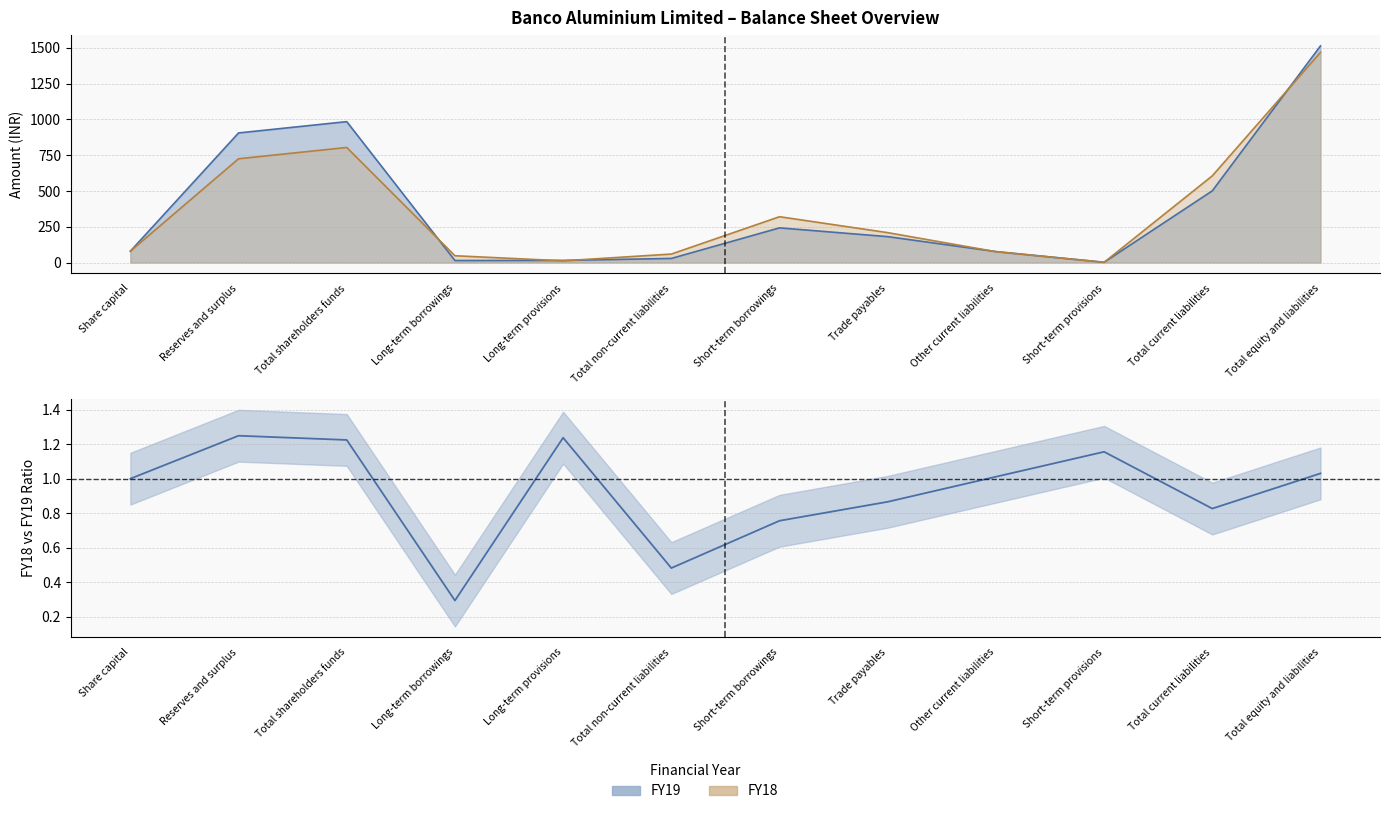

How many points are lower than both their immediate neighbors (excluding endpoints)?

3